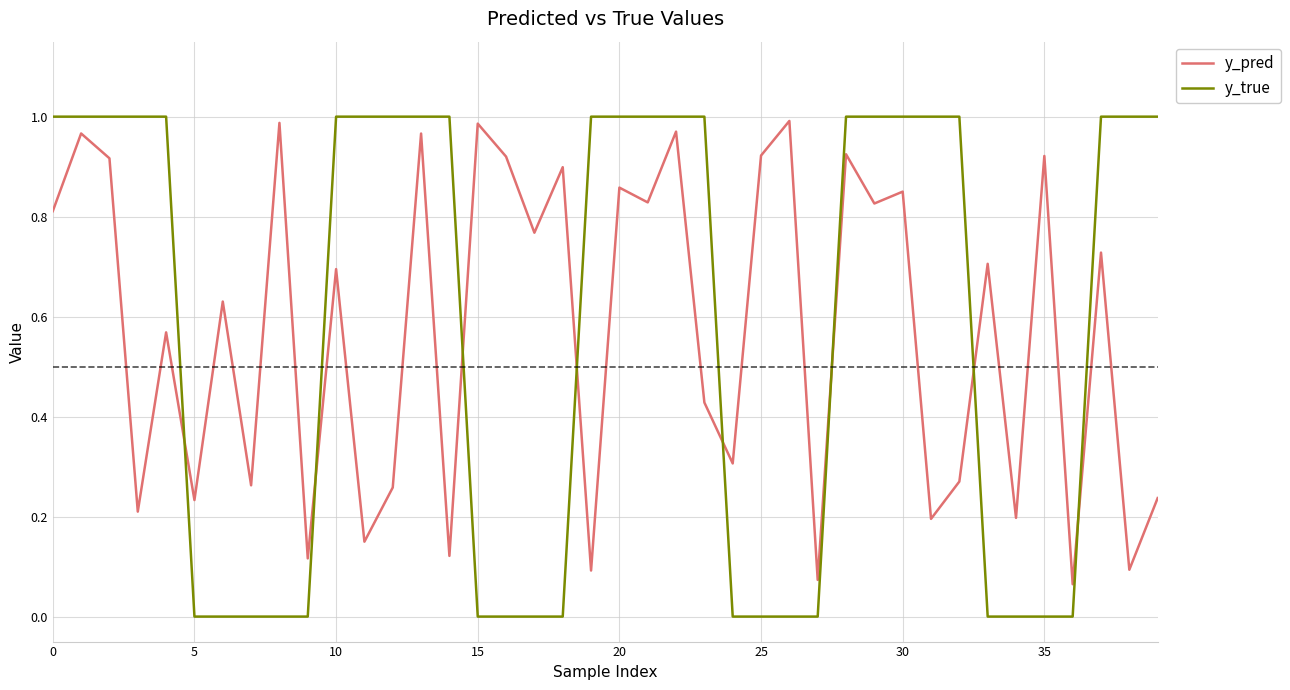

Which series has the largest range (max minus min)?

y_true